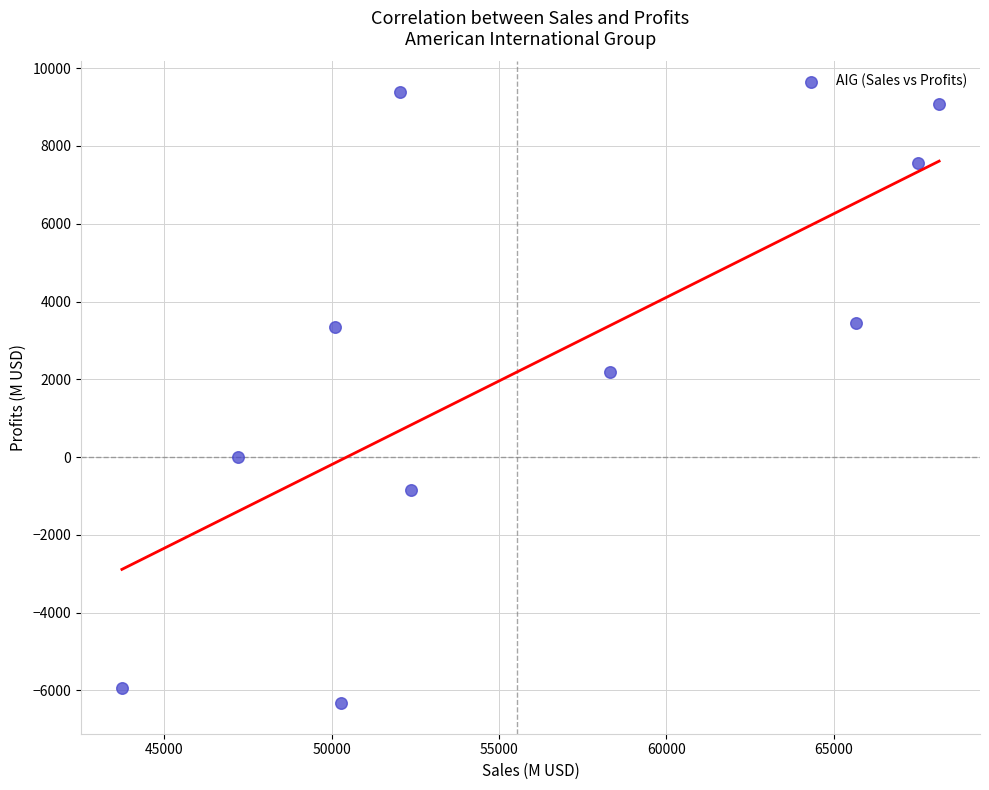

What Y value in the scatter plot is closest to 1528?

2179